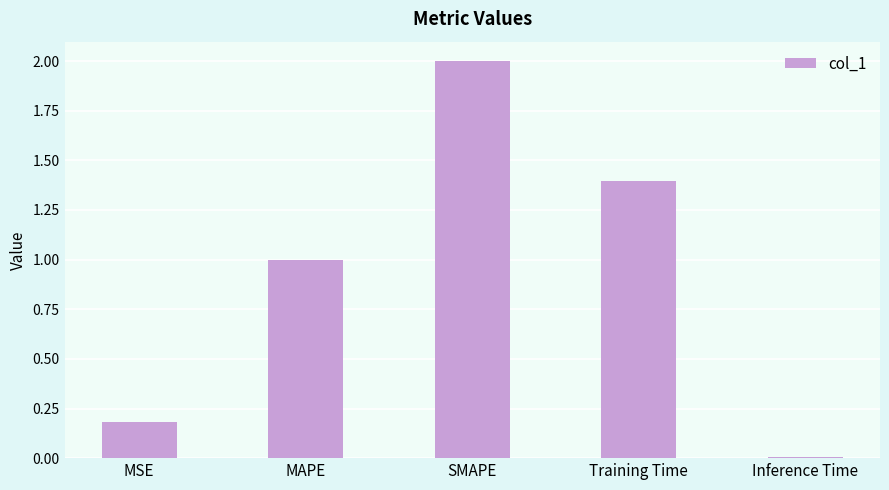

What is the label of the 1st bar from the right?

Inference Time